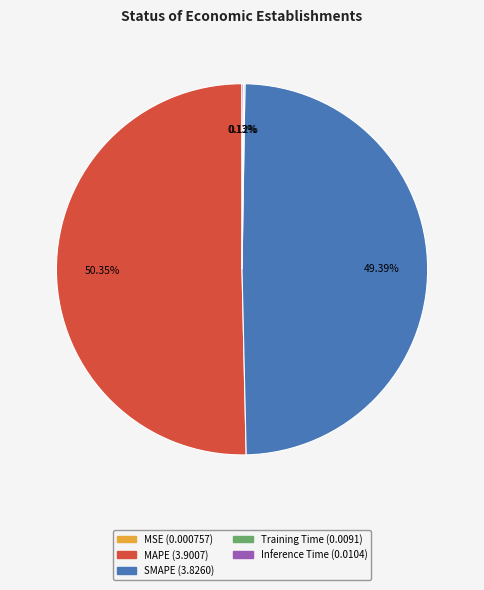

To the nearest percent, what is the combined percentage of SMAPE and MAPE?

100%